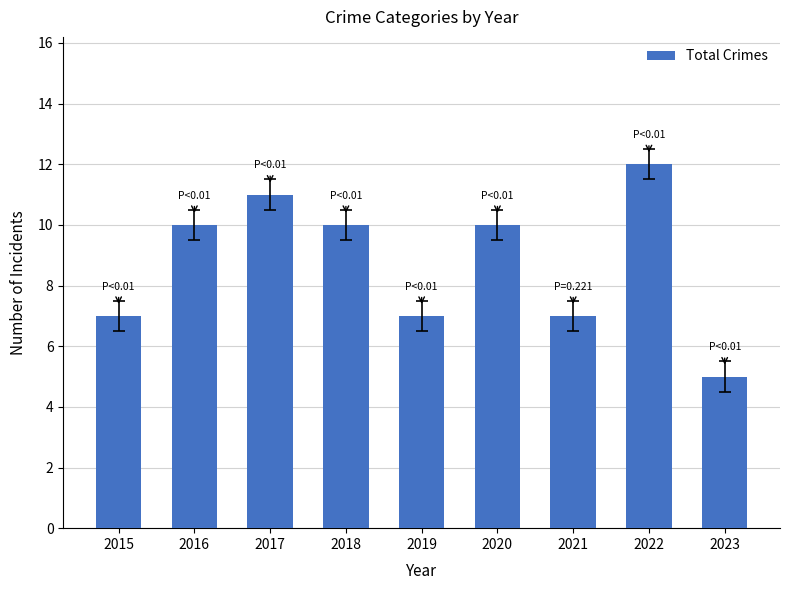

What is the average value?

9